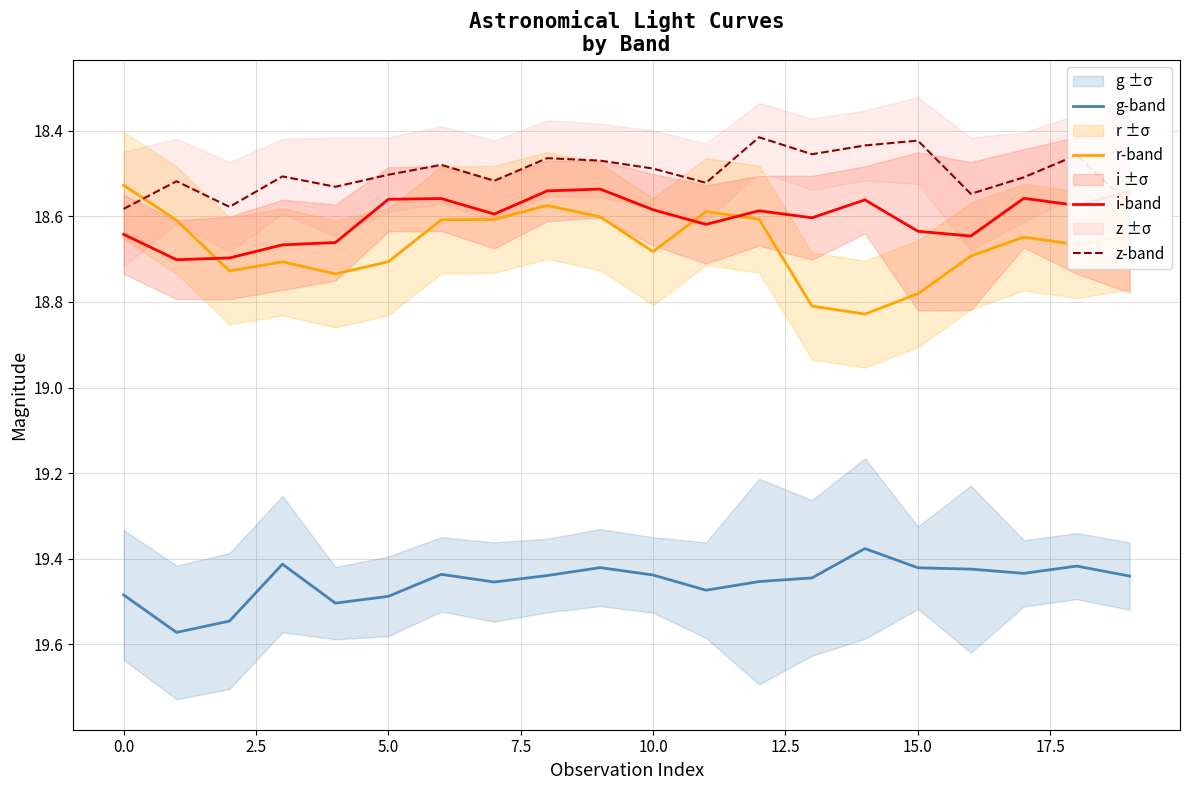

At how many categories does at least one series exceed 18?

20